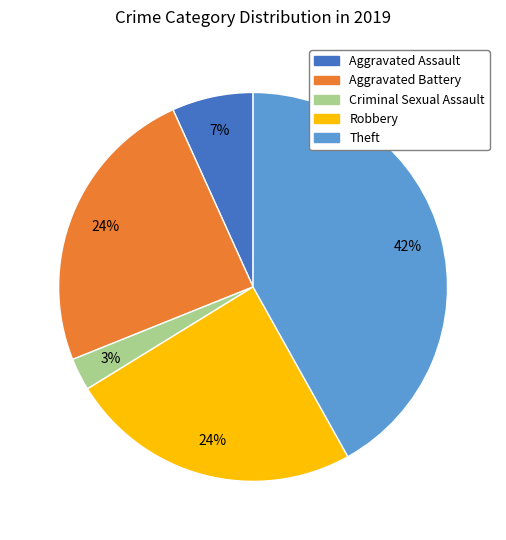

Is there any slice that represents more than half of the pie?

No